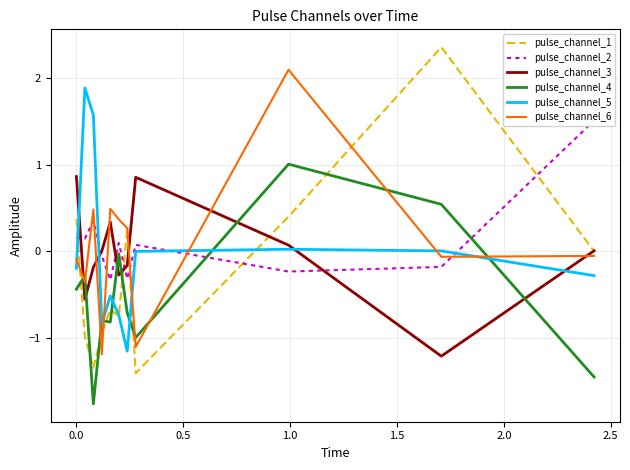

What is the value of the pulse_channel_1 point at the 6th from the left?

-0.7